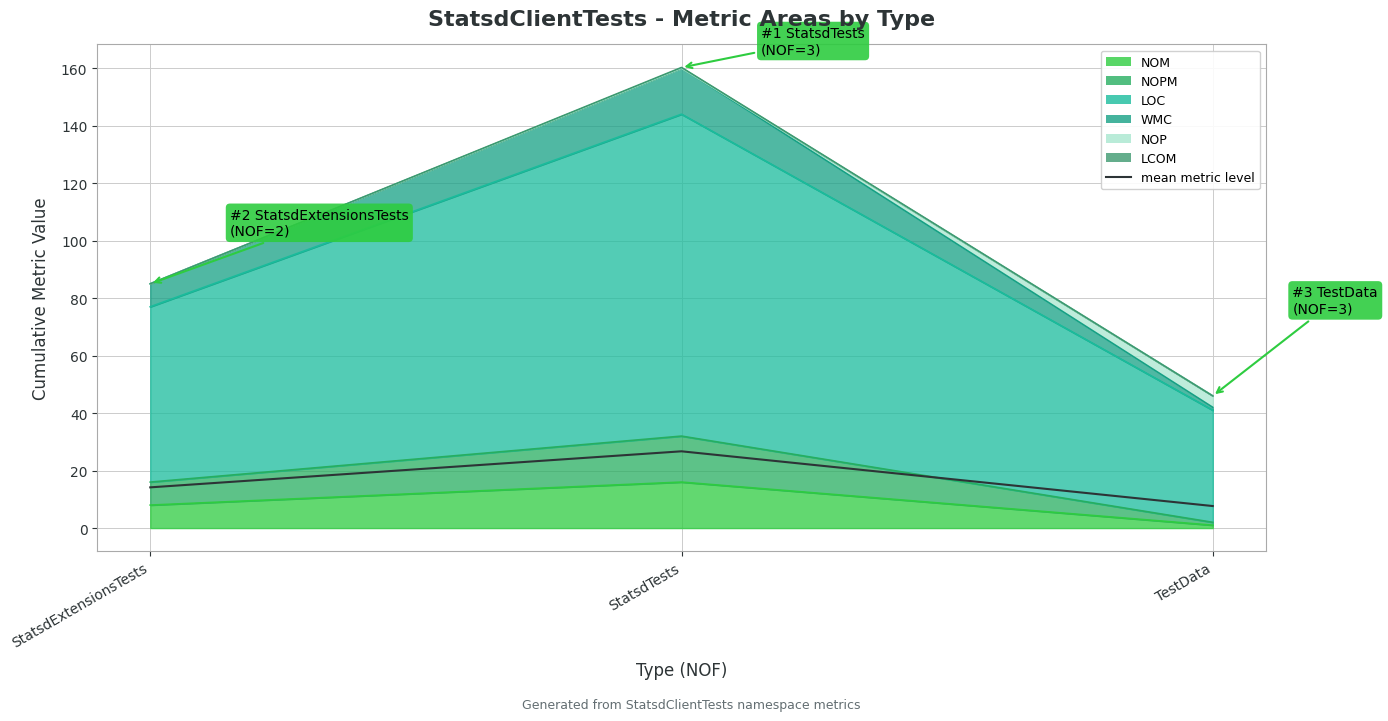

Rank the categories by value from lowest to highest.

TestData, StatsdExtensionsTests, StatsdTests